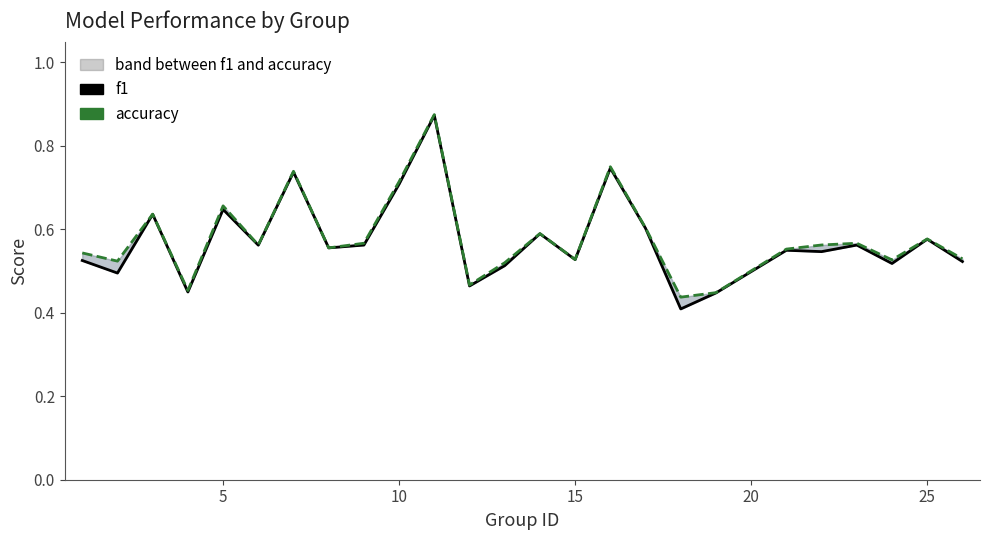

What is the sum of all accuracy values?

14.5